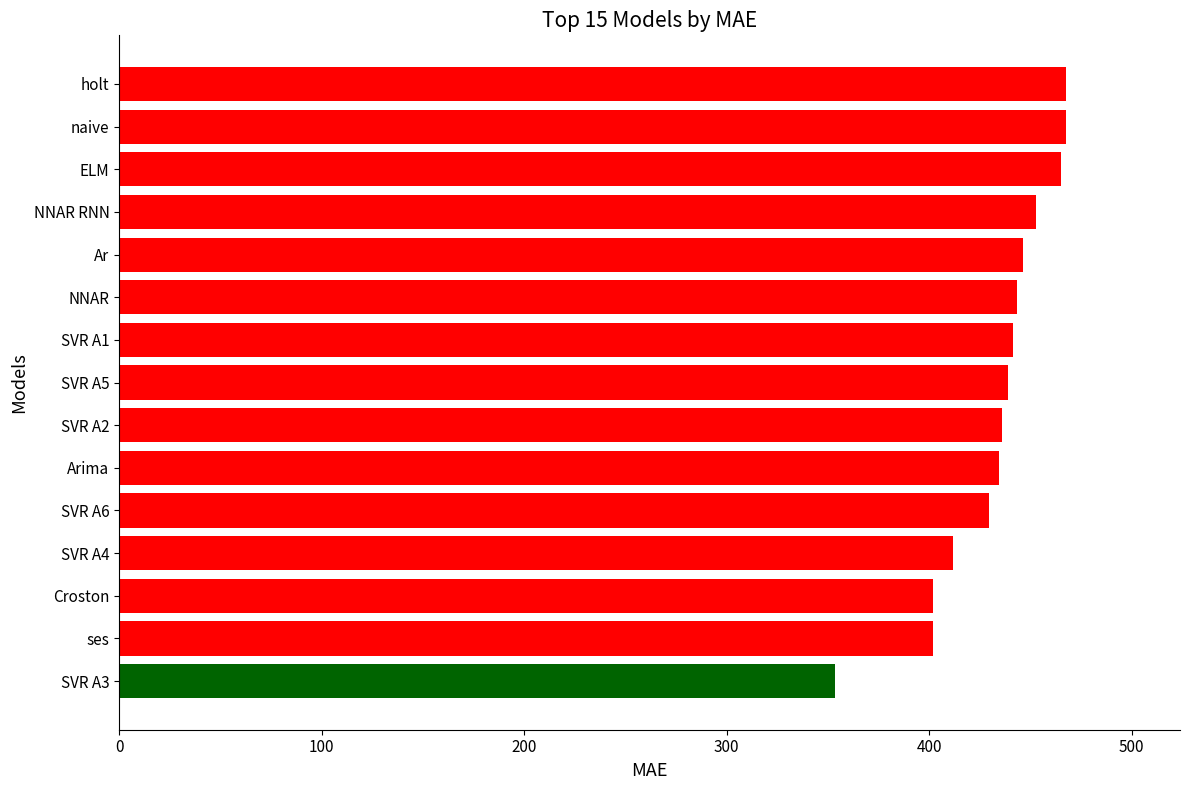

The chart shows a value of 129.2 at NNAR RNN. True or false?

False